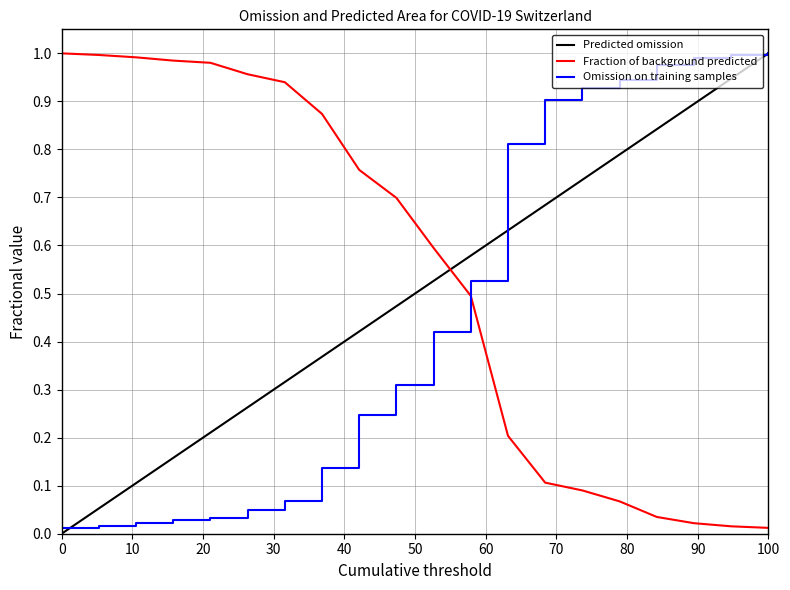

Which series ends up on top after the final intersection of Fraction of background predicted and Omission on training samples?

Omission on training samples